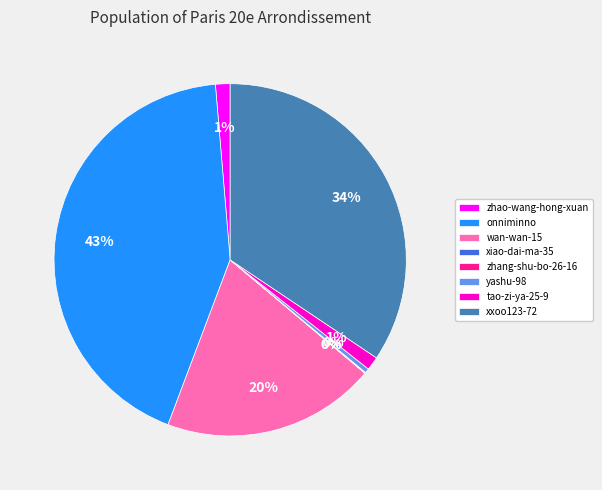

Does zhao-wang-hong-xuan account for over 50% of the chart?

No